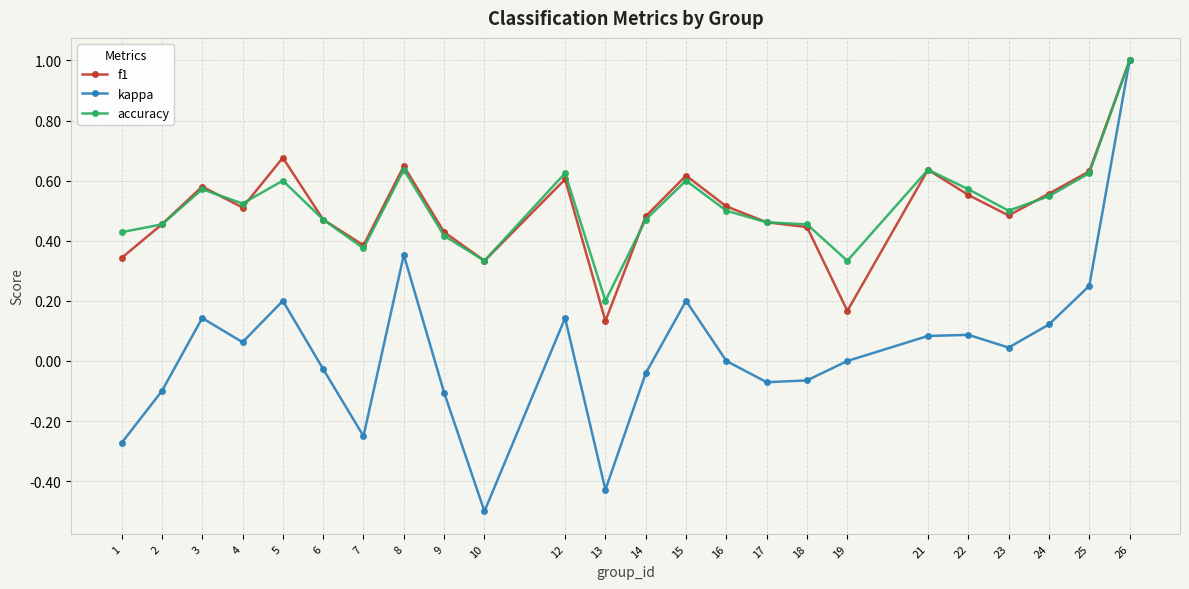

The f1 series shows 0.8 at 16. True or false?

False